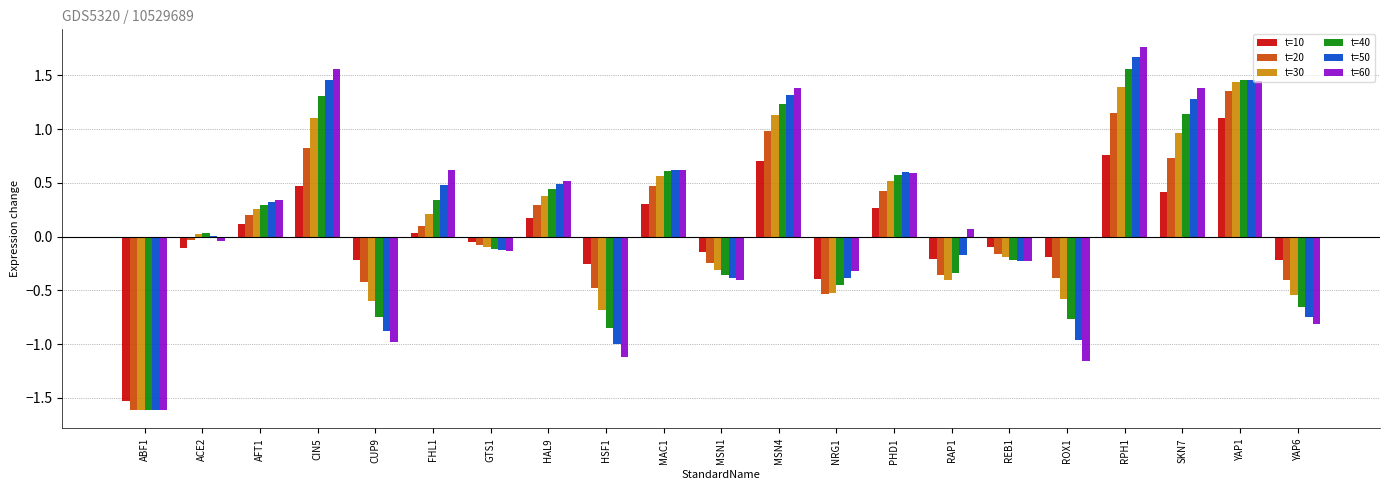

Which series changed the most between MSN4 and YAP1?

t=10